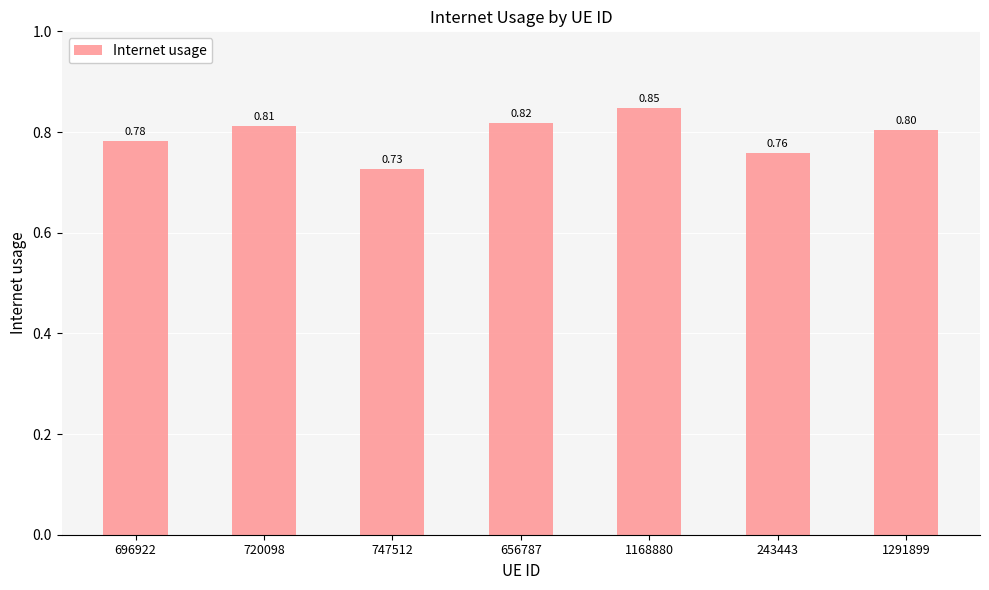

What is the label of the 5th bar from the right?

747512